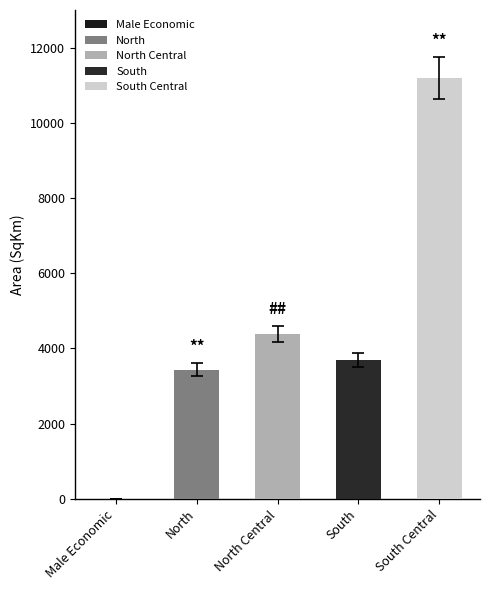

True or false: the data shows 3511.3 at South.

True